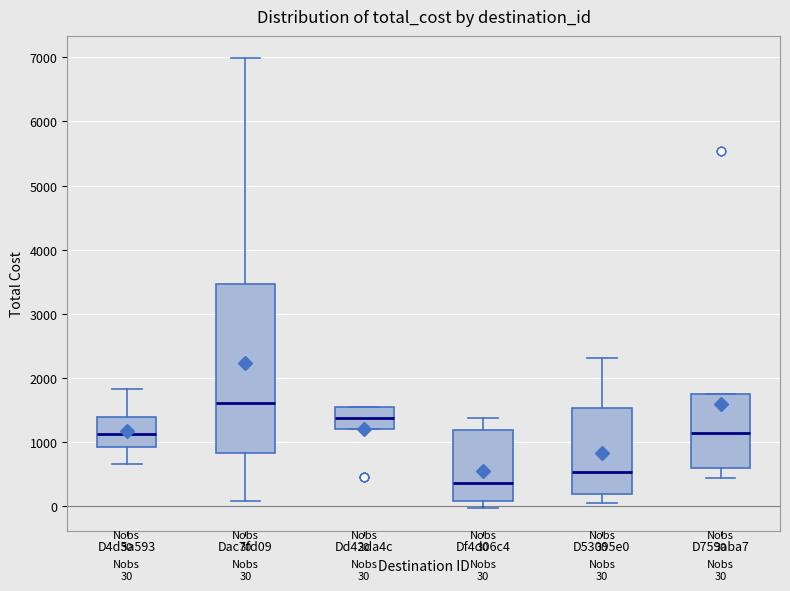

Which box's median line is the highest?

Dac7fd09